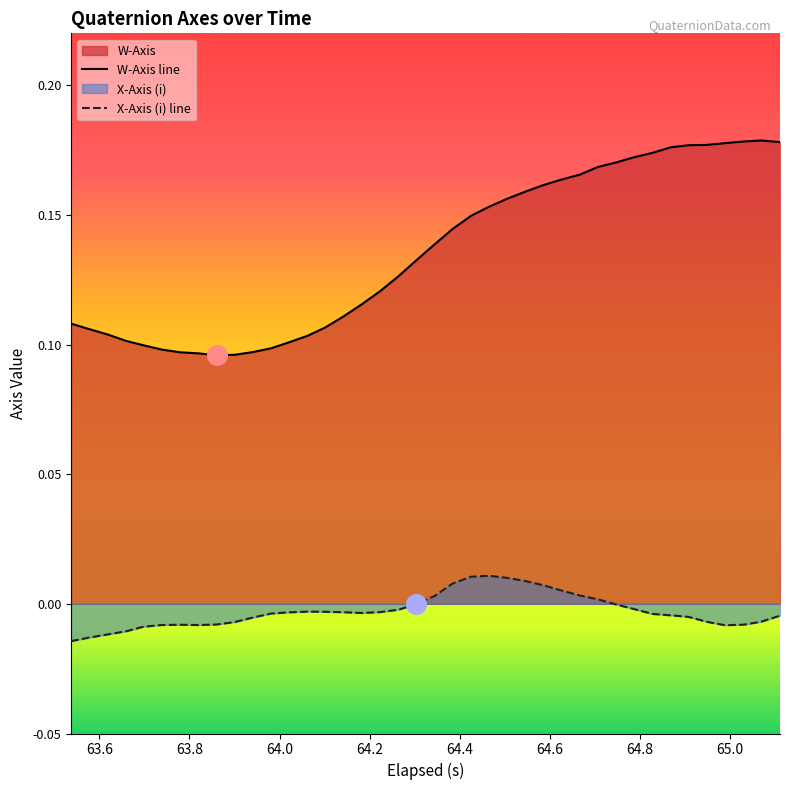

At how many categories does at least one series exceed 0?

40